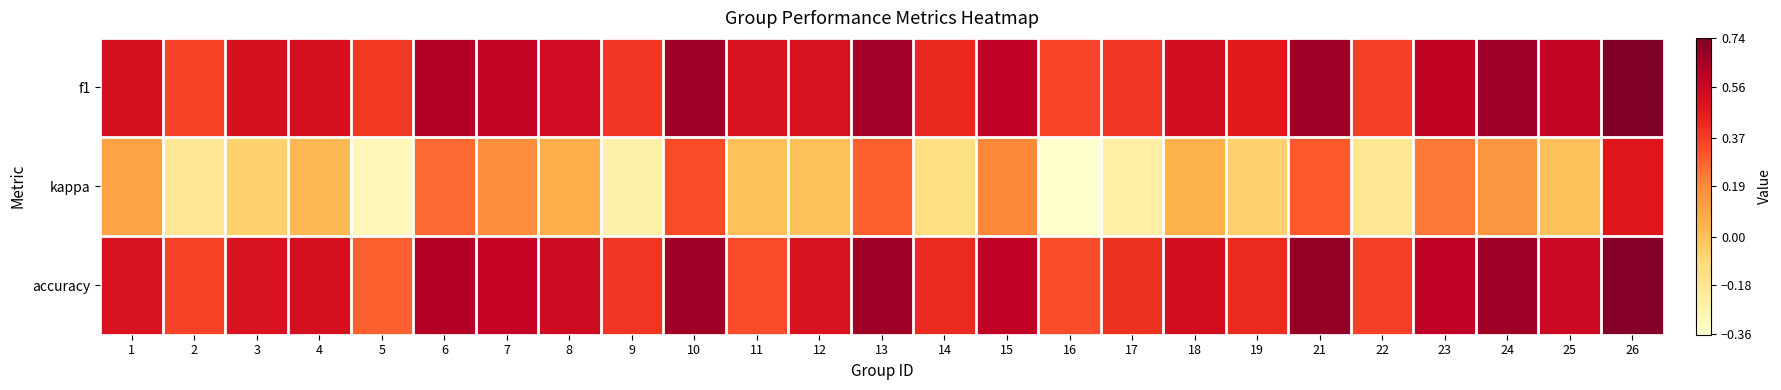

Which has a higher value, 3 or 21?

21